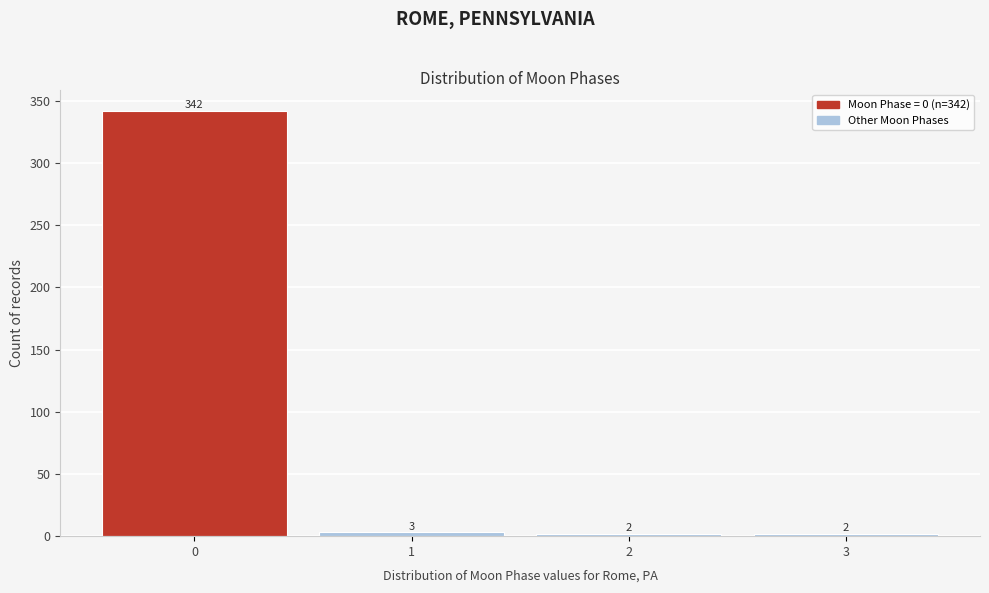

Reading left to right, list all the values displayed in this chart.

0=342	1=3	2=2	3=2